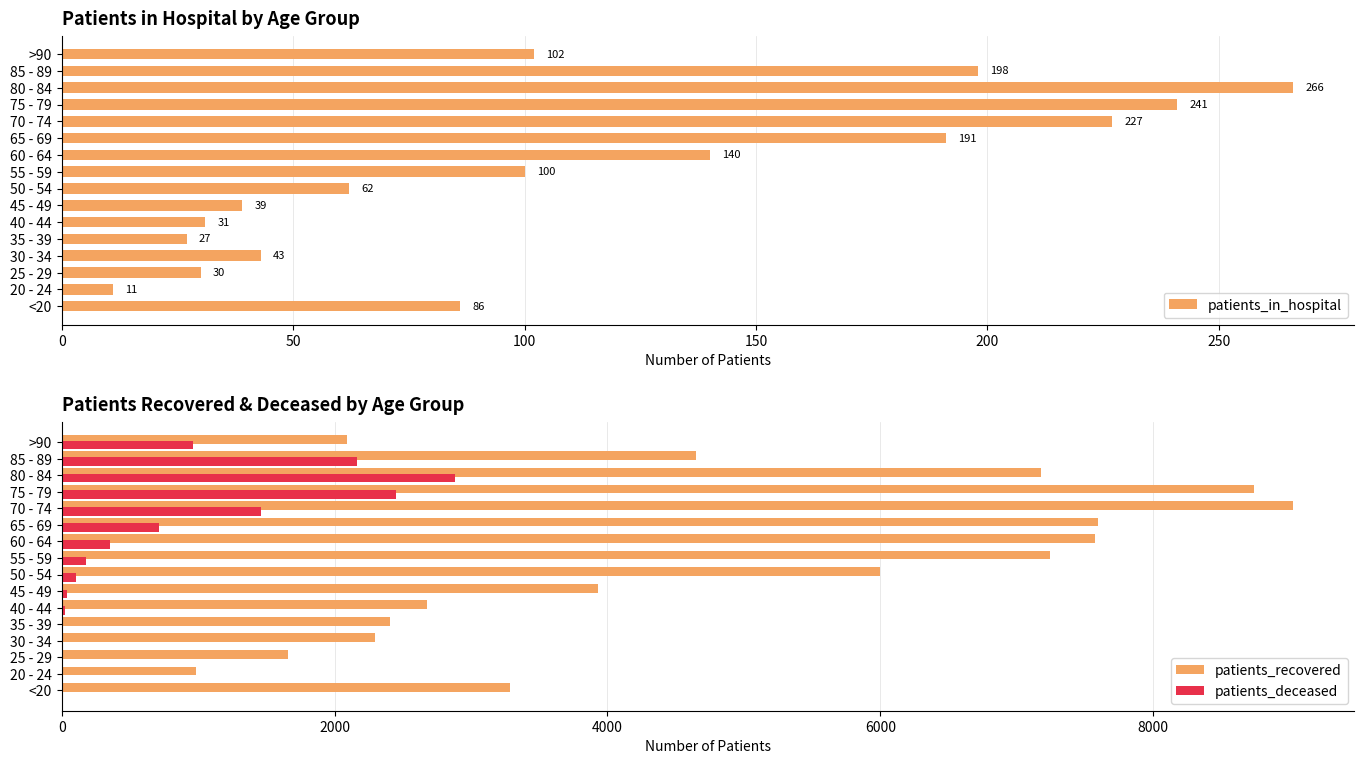

Is it true that patients_recovered equals 14680 at 75 - 79?

False